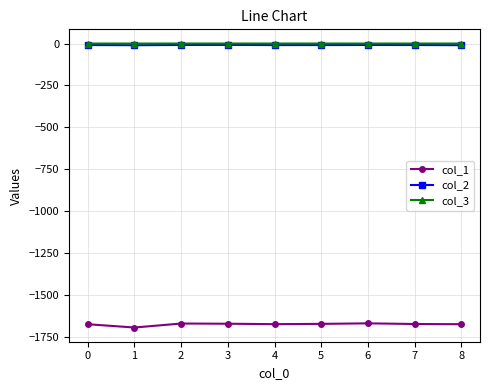

What is the greatest value displayed?

-0.1